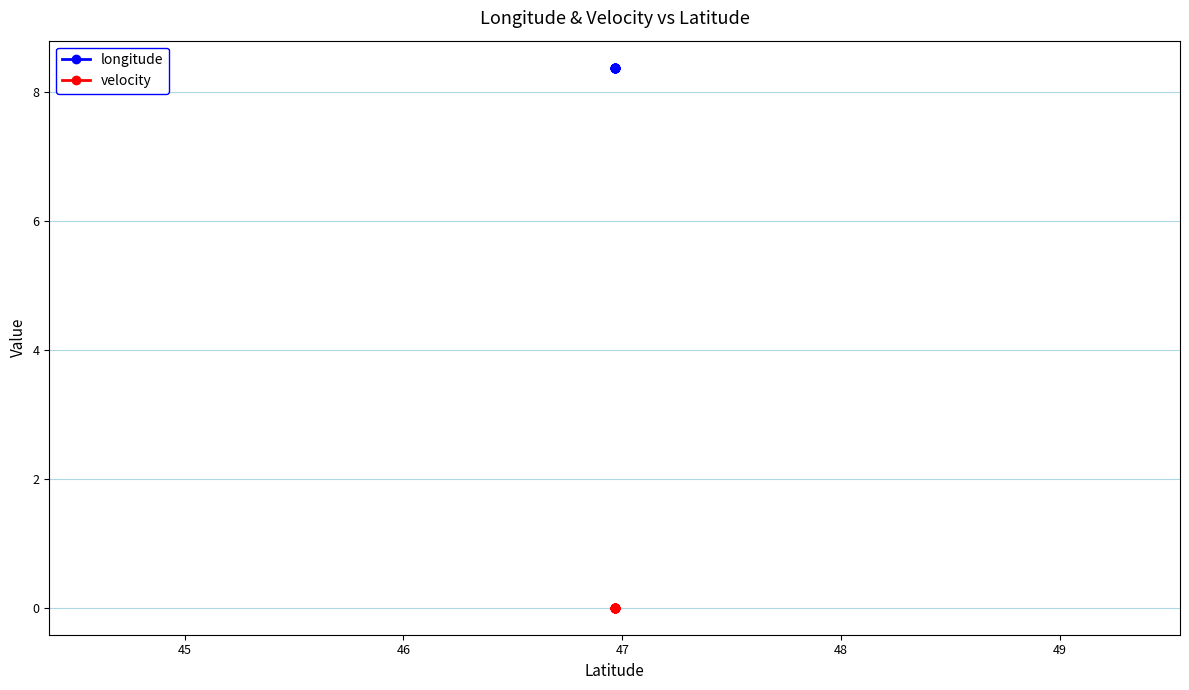

True or false: velocity has more than 2 points higher than both neighbors.

False